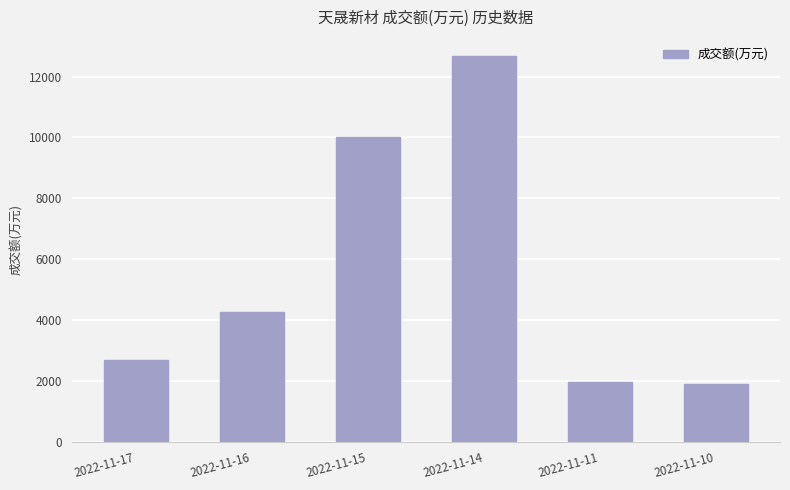

What is the ratio of the value at 2022-11-17 to the value at 2022-11-11?

1.4